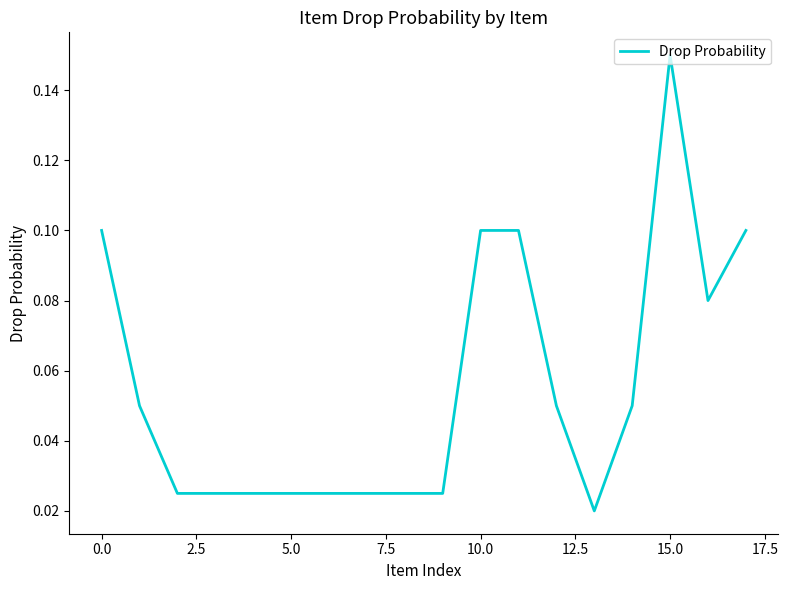

Reading left to right, list all the values displayed in this chart.

0.1	0.1	0.0	0.0	0.0	0.0	0.0	0.0	0.0	0.0	0.1	0.1	0.1	0.0	0.1	0.1	0.1	0.1